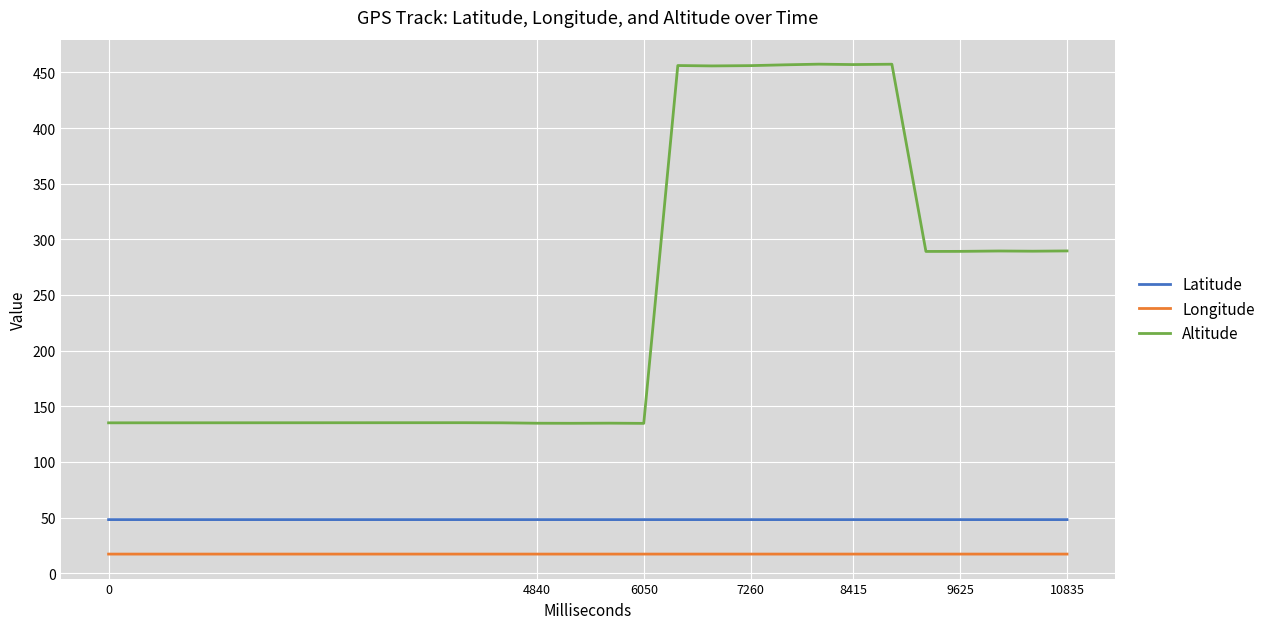

True or false: Altitude and Longitude intersect in this chart.

False